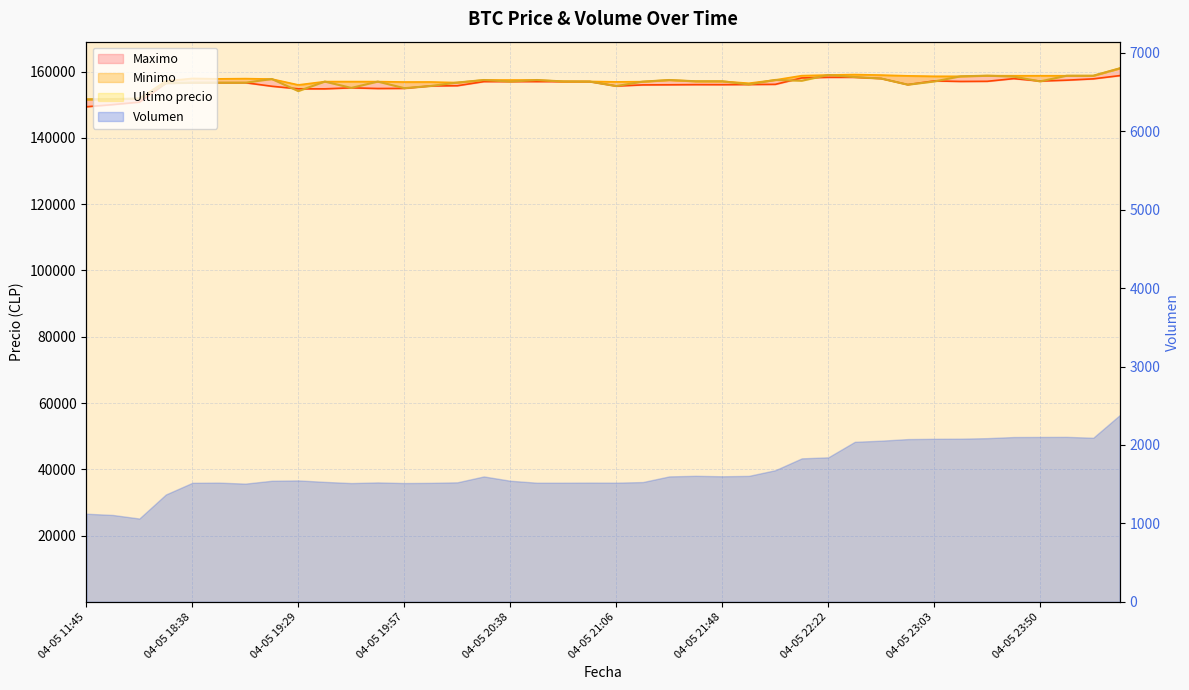

At which category does Minimo reach its first local valley?

04-05 18:53